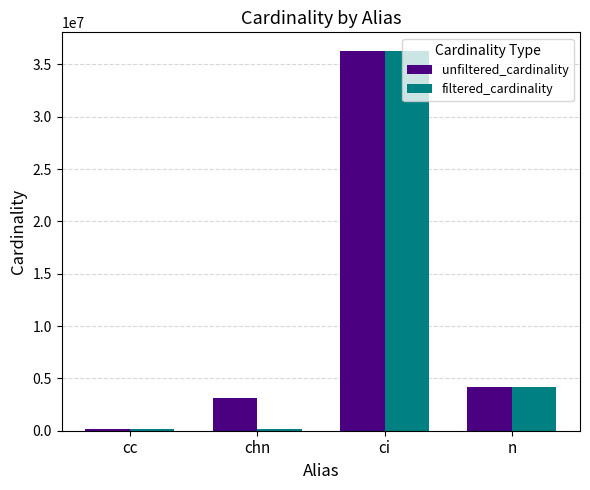

Rank the series by their average value, from highest to lowest.

unfiltered_cardinality, filtered_cardinality